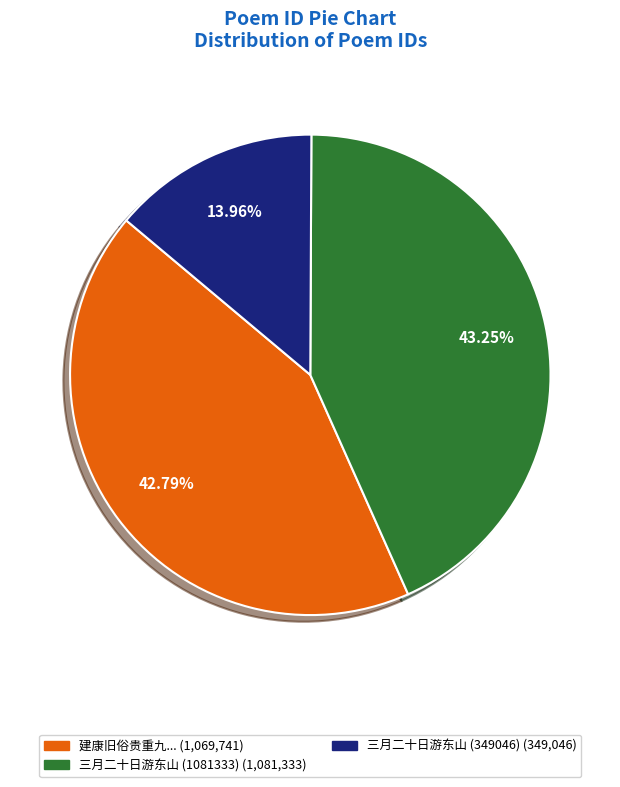

Is there any slice that represents more than half of the pie?

No